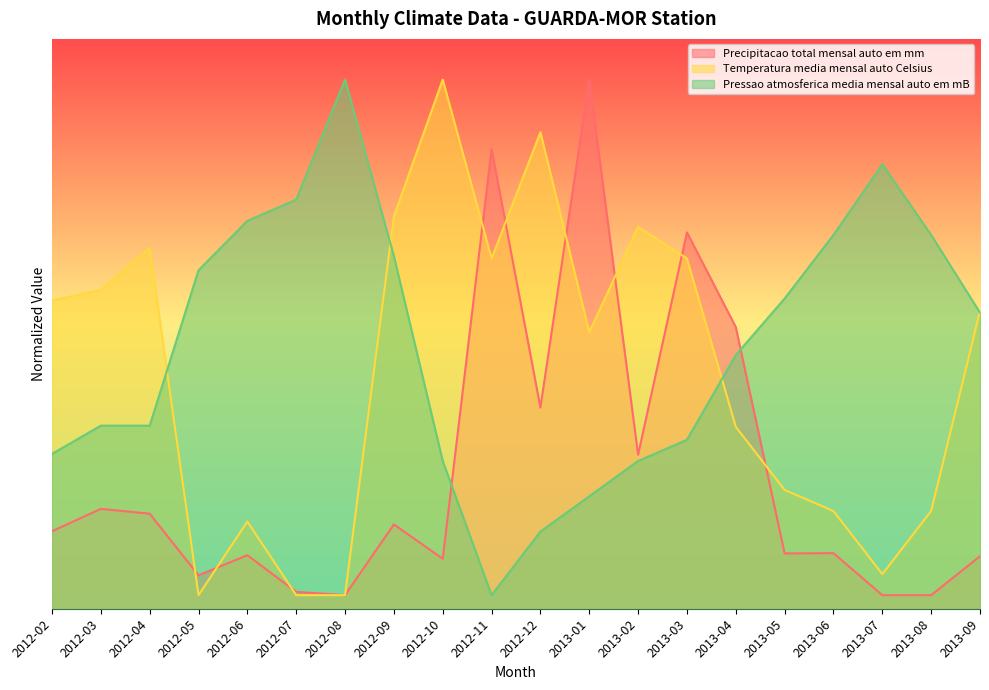

True or false: Pressao_atmosferica_media_mensal_auto_em_mB has more than 0 interior local peaks.

True